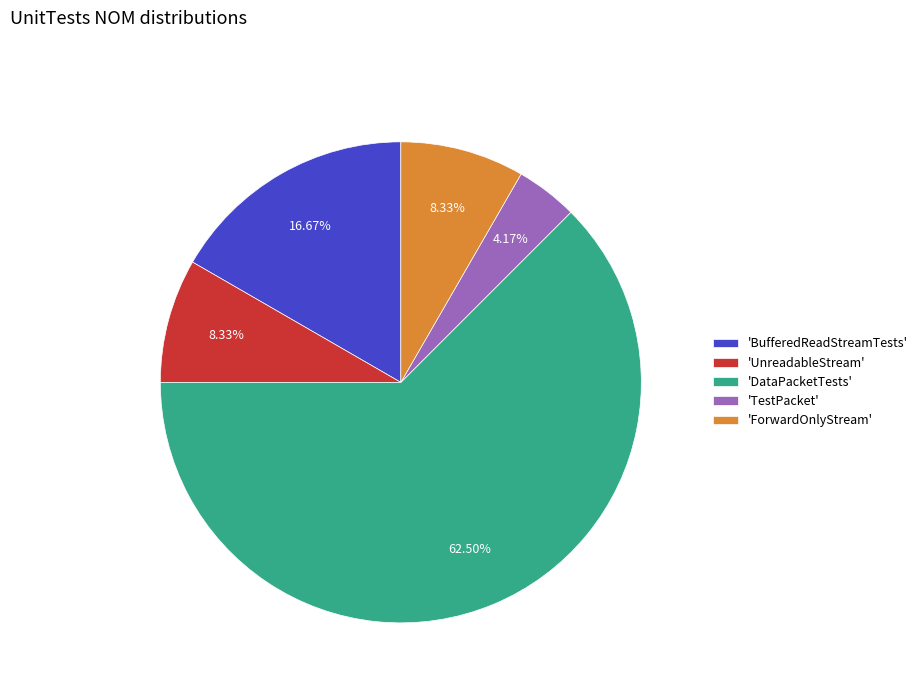

Does any single category account for the majority?

Yes